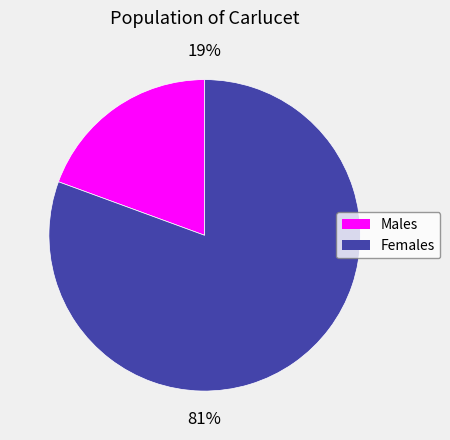

Is there any slice that represents more than half of the pie?

Yes